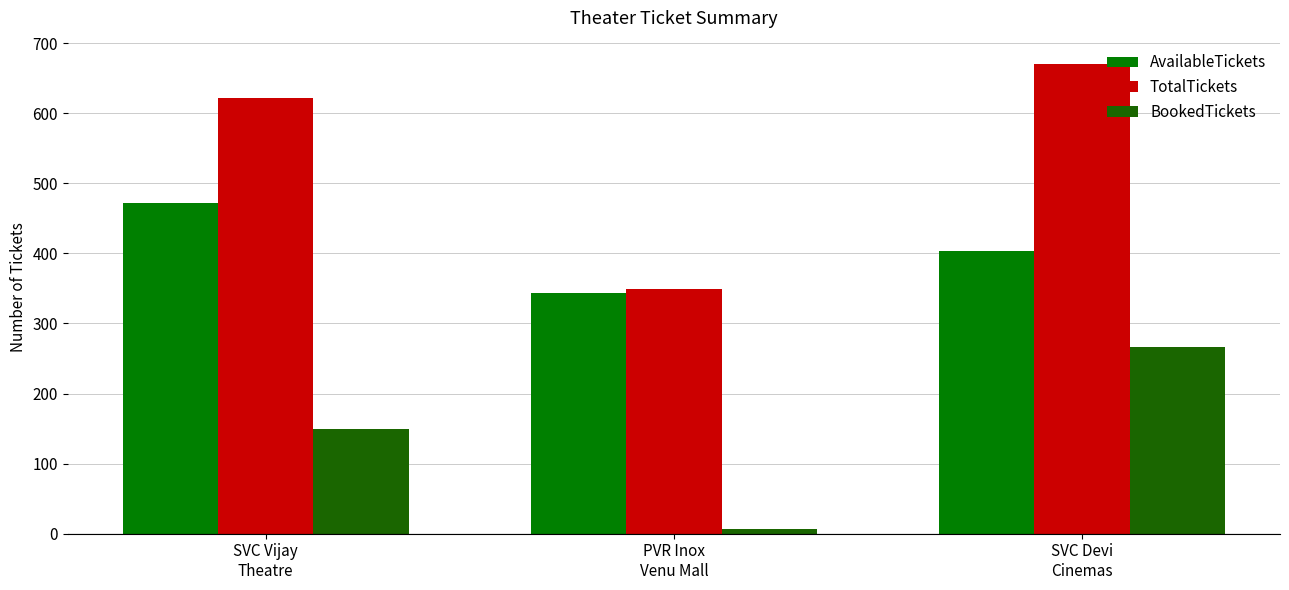

Rank the categories by TotalTickets value from highest to lowest.

SVC Devi
Cinemas, SVC Vijay
Theatre, PVR Inox
Venu Mall